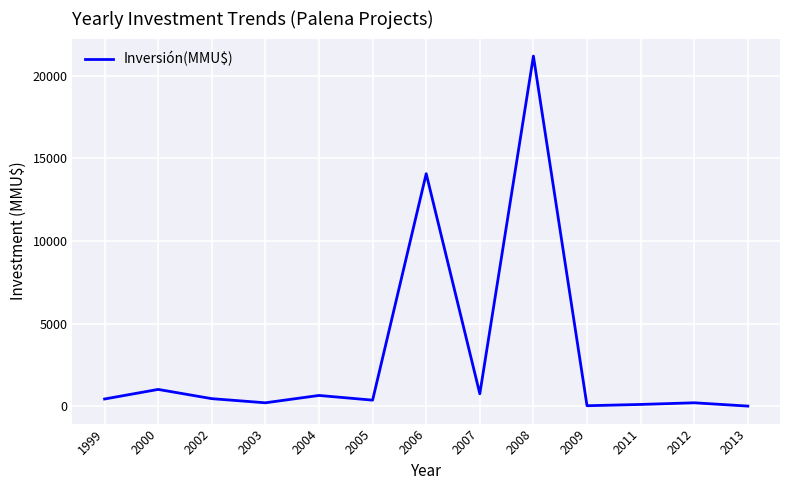

The chart shows a value of 360 at 2005. True or false?

True